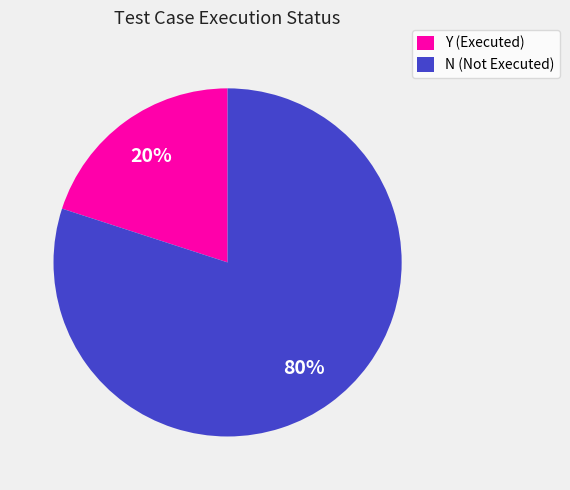

To the nearest percent, what portion does Y represent?

20%